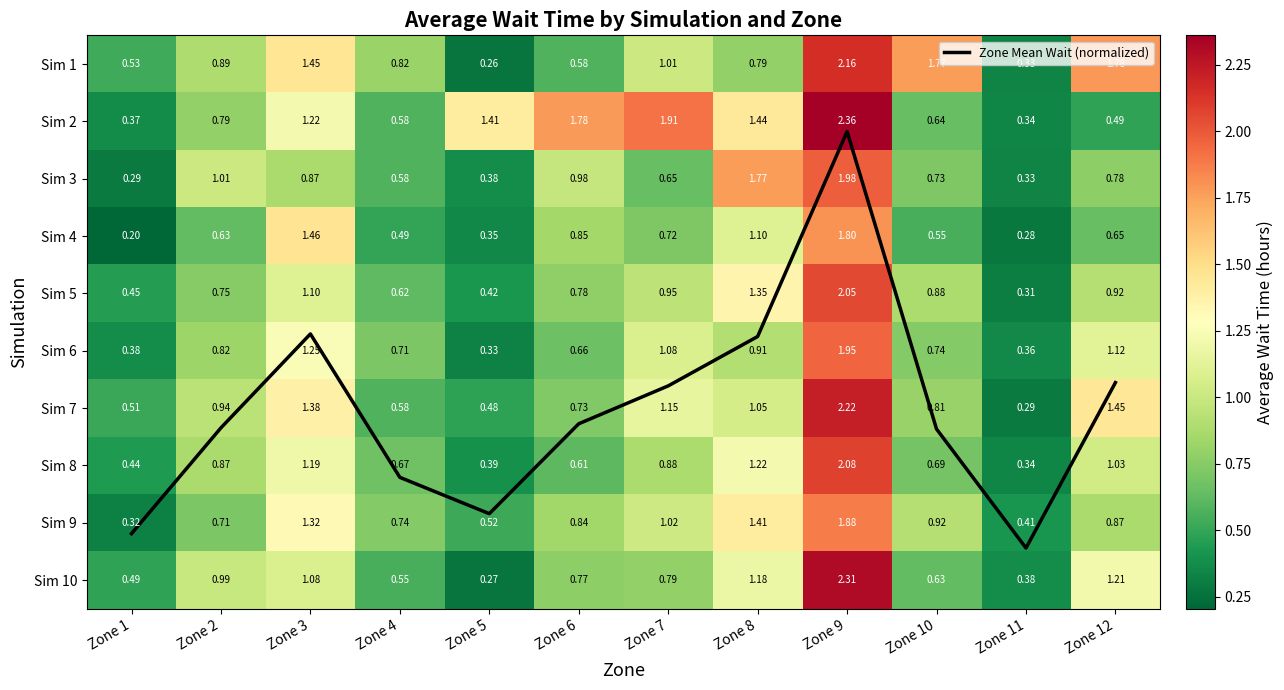

At which label is Sim 9 closest to 1?

Zone 7